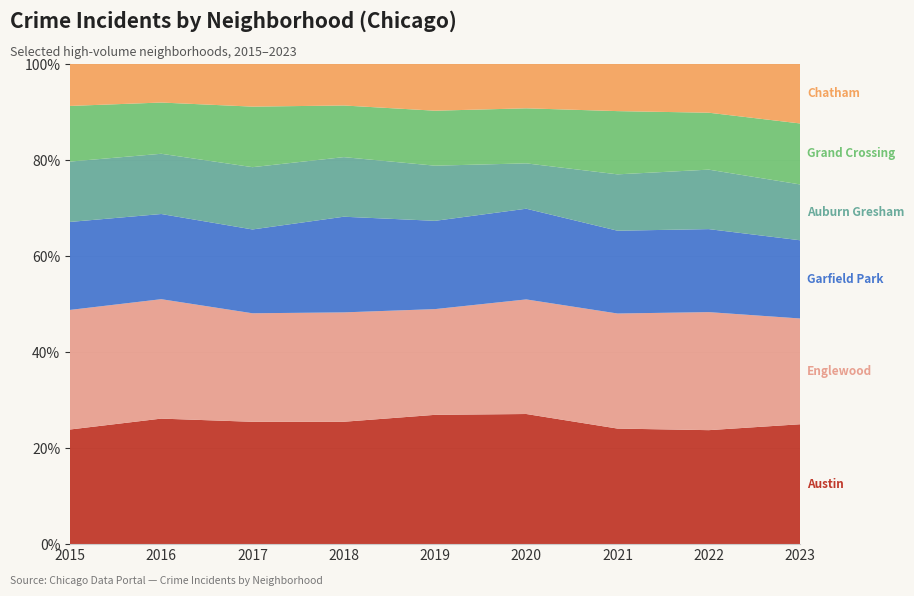

Reading right to left, what are all the values shown in this chart?

Austin: 2023=695	2022=624	2021=637	2020=751	2019=733	2018=722	2017=777	2016=820	2015=609
Englewood: 2023=614	2022=647	2021=635	2020=662	2019=600	2018=646	2017=690	2016=781	2015=636
Garfield Park: 2023=454	2022=455	2021=457	2020=524	2019=501	2018=565	2017=533	2016=557	2015=468
Auburn Gresham: 2023=324	2022=326	2021=311	2020=262	2019=313	2018=352	2017=396	2016=394	2015=321
Grand Crossing: 2023=354	2022=312	2021=349	2020=318	2019=312	2018=305	2017=385	2016=335	2015=296
Chatham: 2023=345	2022=267	2021=260	2020=256	2019=265	2018=245	2017=271	2016=252	2015=223